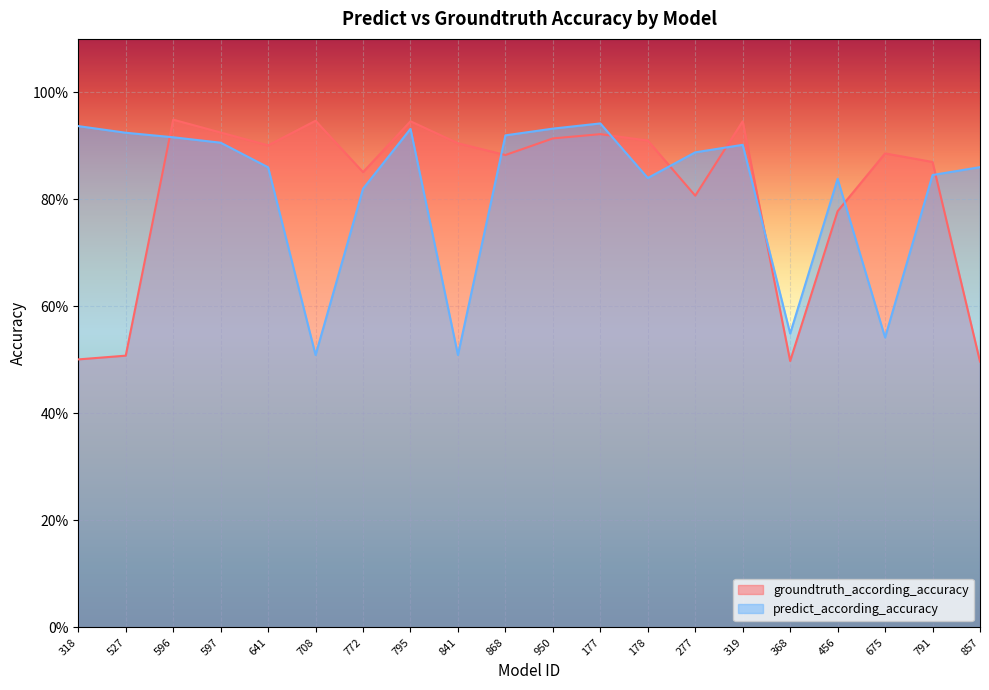

True or false: predict_according_accuracy and groundtruth_according_accuracy intersect in this chart.

True